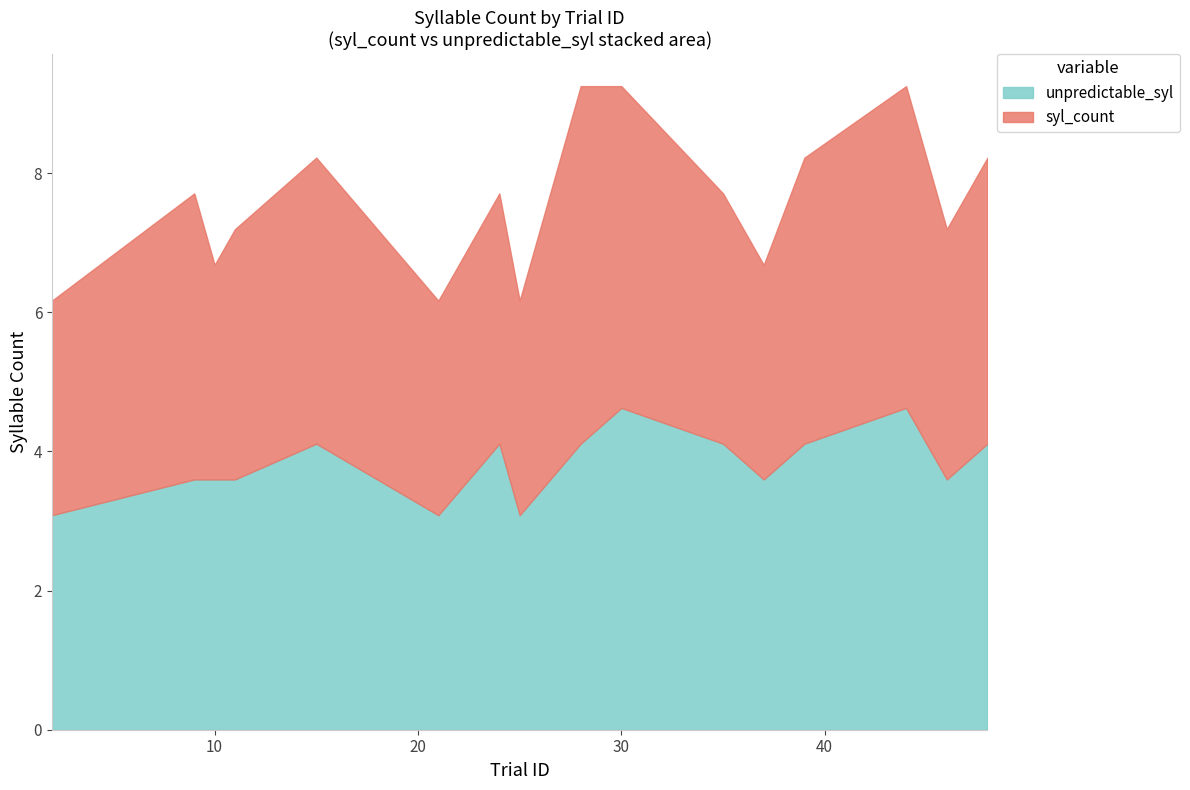

List the labels in order of unpredictable_syl value, largest first.

44, 30, 39, 15, 24, 48, 35, 28, 11, 46, 9, 37, 10, 25, 2, 21